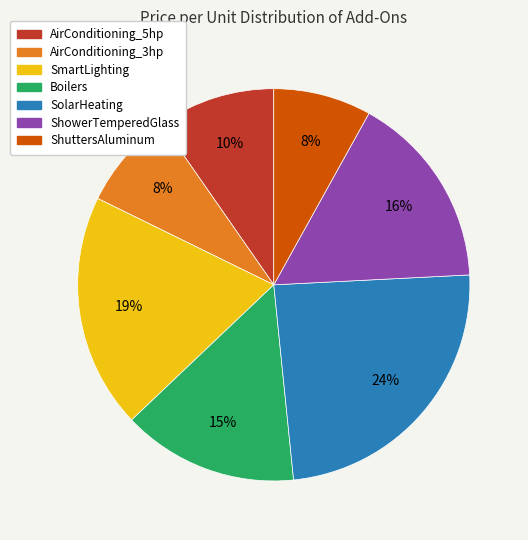

Combined, do Boilers and AirConditioning_5hp account for over 50%?

No